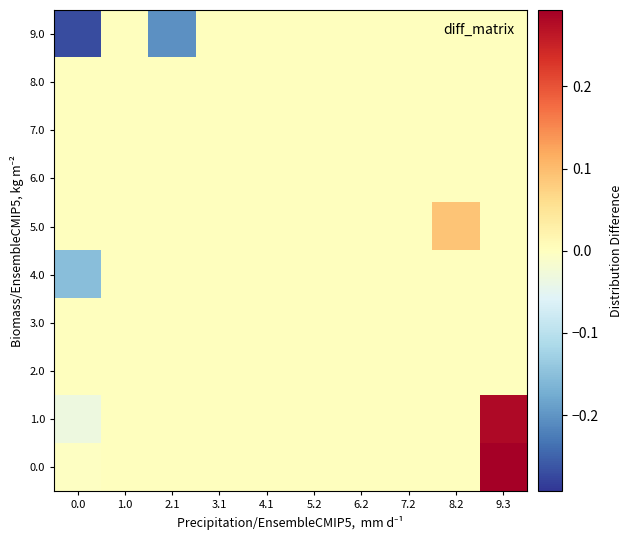

Reading left to right, what are all the values shown in this chart?

0.0: 0.0=-0.0	1.0=0.0	2.1=0.0	3.1=0.0	4.1=0.0	5.2=0.0	6.2=0.0	7.2=0.0	8.2=0.0	9.3=0.3
1.0: 0.0=-0.0	1.0=0.0	2.1=0.0	3.1=0.0	4.1=0.0	5.2=0.0	6.2=0.0	7.2=0.0	8.2=0.0	9.3=0.3
2.0: 0.0=0.0	1.0=0.0	2.1=0.0	3.1=0.0	4.1=0.0	5.2=0.0	6.2=0.0	7.2=0.0	8.2=0.0	9.3=0.0
3.0: 0.0=0.0	1.0=0.0	2.1=0.0	3.1=0.0	4.1=0.0	5.2=0.0	6.2=0.0	7.2=0.0	8.2=0.0	9.3=0.0
4.0: 0.0=-0.2	1.0=0.0	2.1=0.0	3.1=0.0	4.1=0.0	5.2=0.0	6.2=0.0	7.2=0.0	8.2=0.0	9.3=0.0
5.0: 0.0=0.0	1.0=0.0	2.1=0.0	3.1=0.0	4.1=0.0	5.2=0.0	6.2=0.0	7.2=0.0	8.2=0.1	9.3=0.0
6.0: 0.0=0.0	1.0=0.0	2.1=0.0	3.1=0.0	4.1=0.0	5.2=0.0	6.2=0.0	7.2=0.0	8.2=0.0	9.3=0.0
7.0: 0.0=0.0	1.0=0.0	2.1=0.0	3.1=0.0	4.1=0.0	5.2=0.0	6.2=0.0	7.2=0.0	8.2=0.0	9.3=0.0
8.0: 0.0=0.0	1.0=0.0	2.1=0.0	3.1=0.0	4.1=0.0	5.2=0.0	6.2=0.0	7.2=0.0	8.2=0.0	9.3=0.0
9.0: 0.0=-0.3	1.0=0.0	2.1=-0.2	3.1=0.0	4.1=0.0	5.2=0.0	6.2=0.0	7.2=0.0	8.2=0.0	9.3=0.0